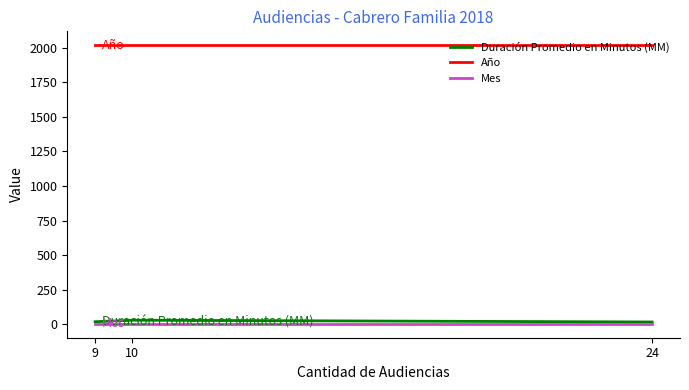

What is the highest value of the Duración Promedio en Minutos (MM) series?

30